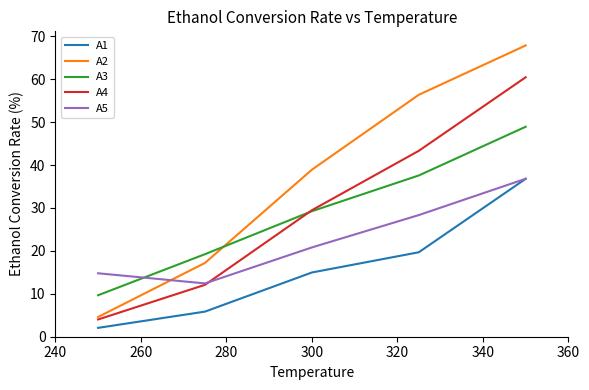

How many intersections are there between A4 and A3?

1